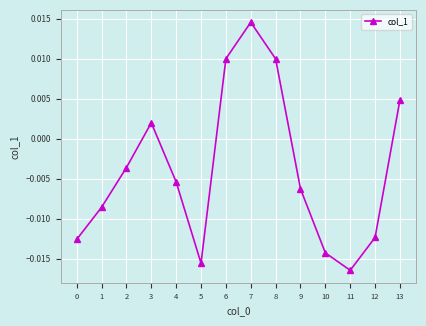

Where is the data nearest to the value 0?

3